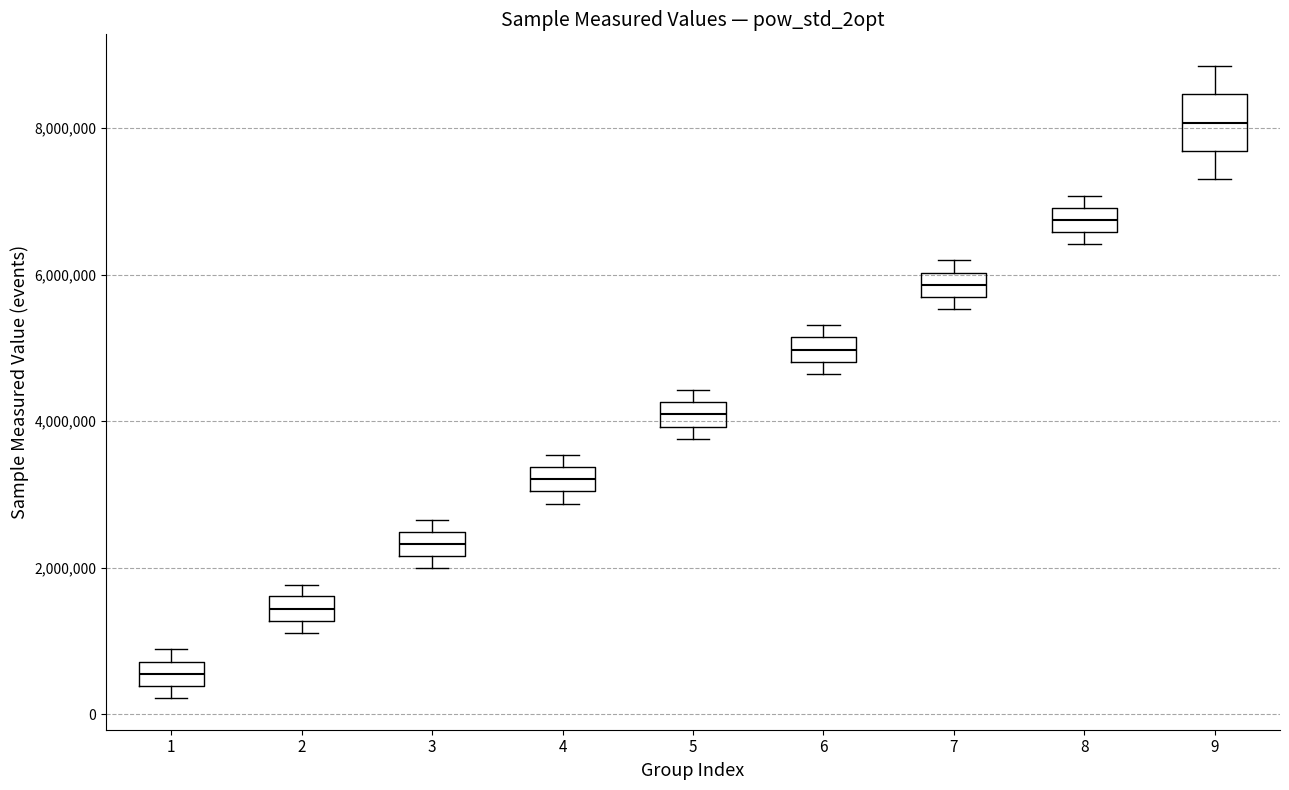

Reading left to right, transcribe this box plot: for each box, give where its median line is, the range the box spans, and where its two whiskers end, as read against the y-axis. The values are not printed on the chart, so give them approximately, as read against the axis.

1: median 600000, box 400000 to 800000, whiskers 200000 to 800000 (just above the box's upper edge)
2: median 1400000, box 1200000 to 1600000, whiskers 1200000 (just below the box's lower edge) to 1800000
3: median 2400000 (inside the box), box 2200000 to 2400000, whiskers 2000000 to 2600000
4: median 3200000, box 3000000 to 3400000, whiskers 2800000 to 3600000
5: median 4000000 (inside the box), box 4000000 to 4200000, whiskers 3800000 to 4400000
6: median 5000000, box 4800000 to 5200000, whiskers 4600000 to 5400000
7: median 5800000, box 5600000 to 6000000, whiskers 5600000 (just below the box's lower edge) to 6200000
8: median 6800000, box 6600000 to 7000000, whiskers 6400000 to 7000000 (above the box's upper edge)
9: median 8000000, box 7600000 to 8400000, whiskers 7200000 to 8800000